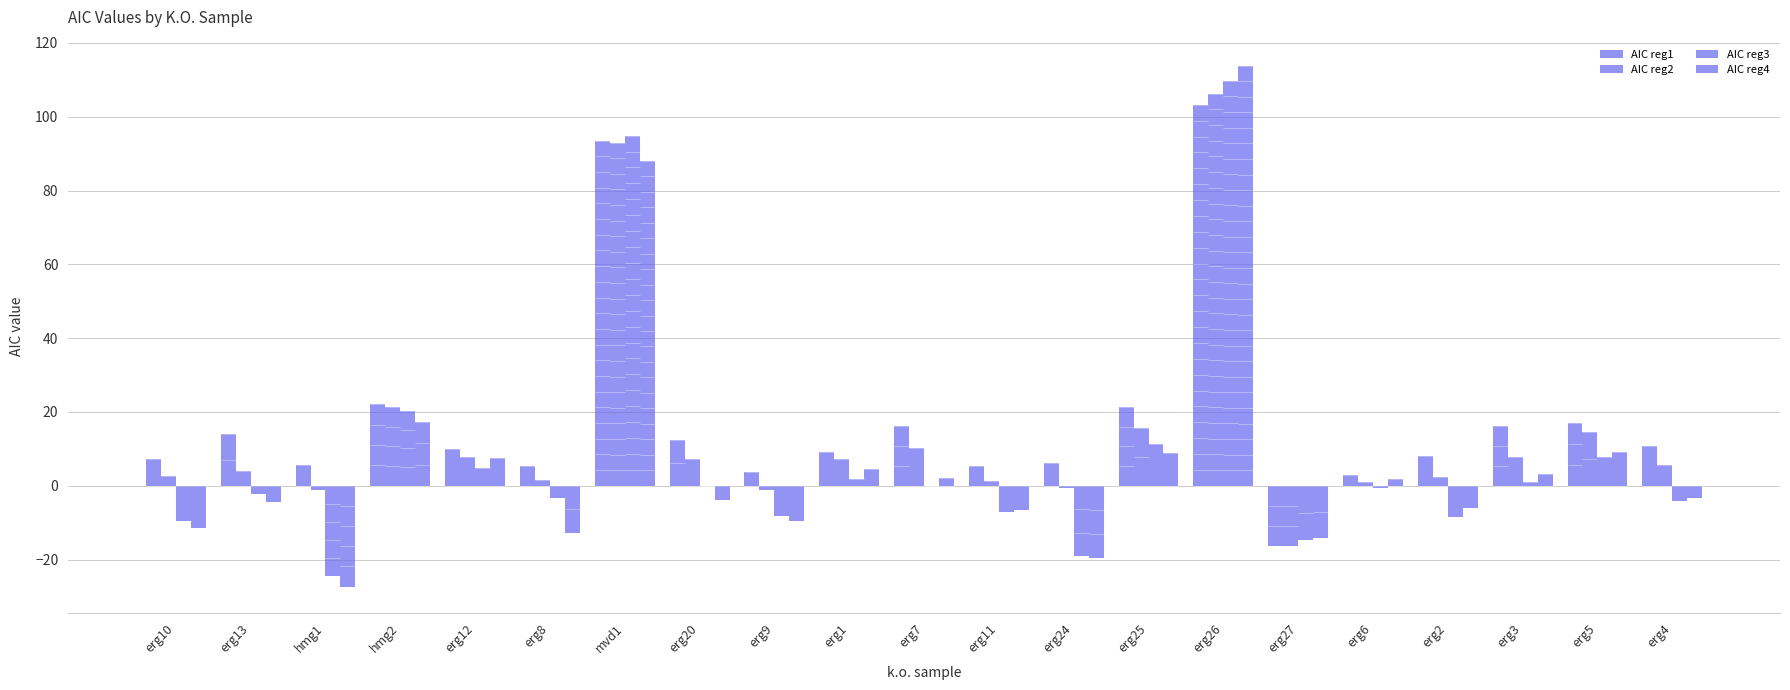

Does the chart contain stacked bars?

No